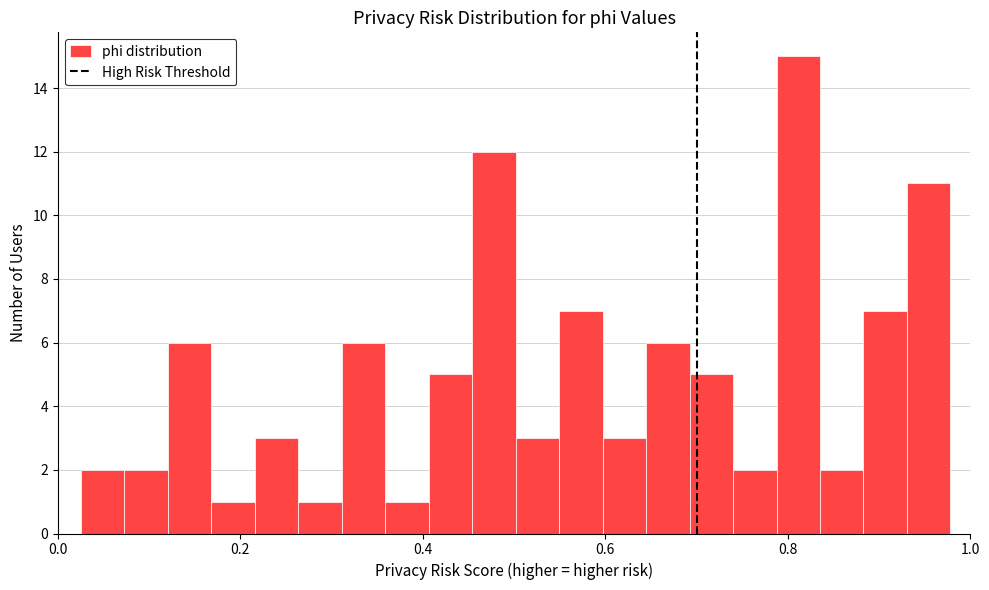

Around what value on the x-axis is the tallest bar? Give the approximate position of its centre, as read against the axis.

0.82